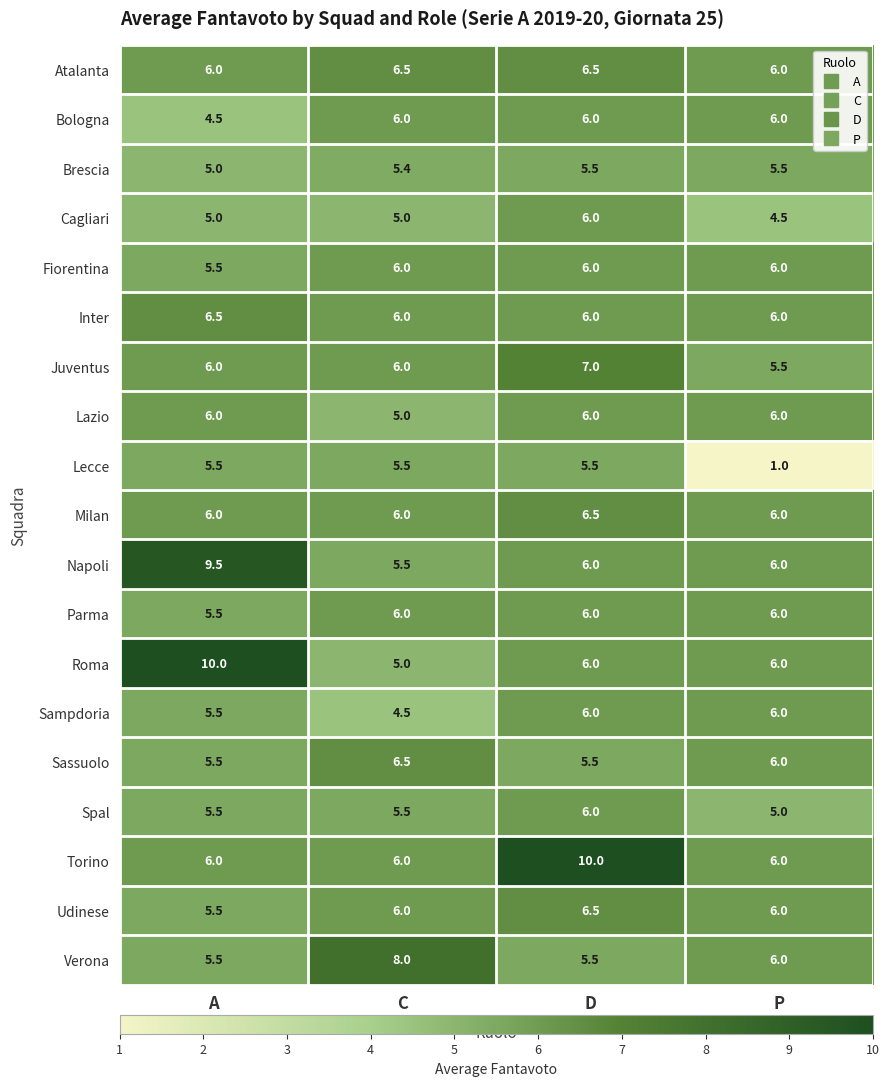

Which series changed the most between C and D?

Torino